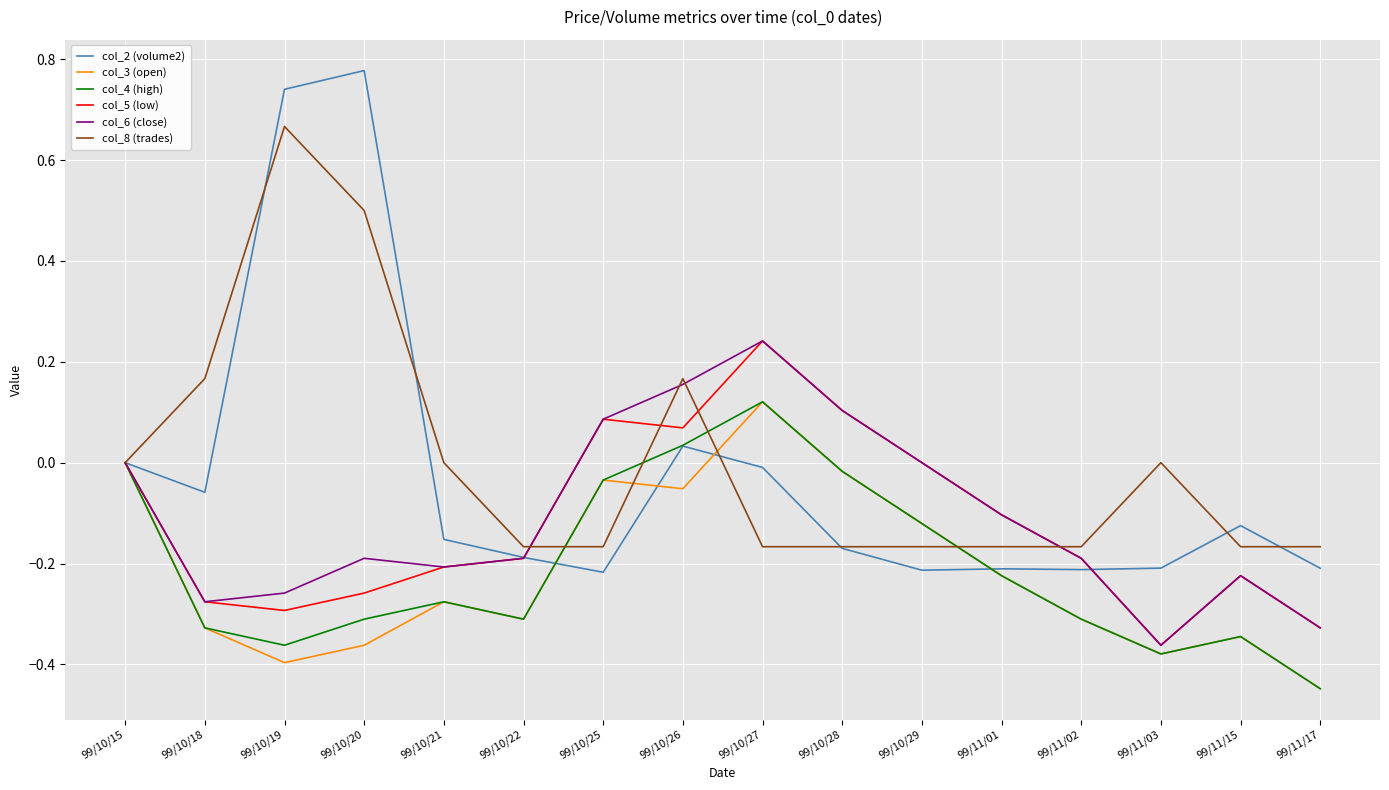

Which category has the lowest value across all series?

99/11/17